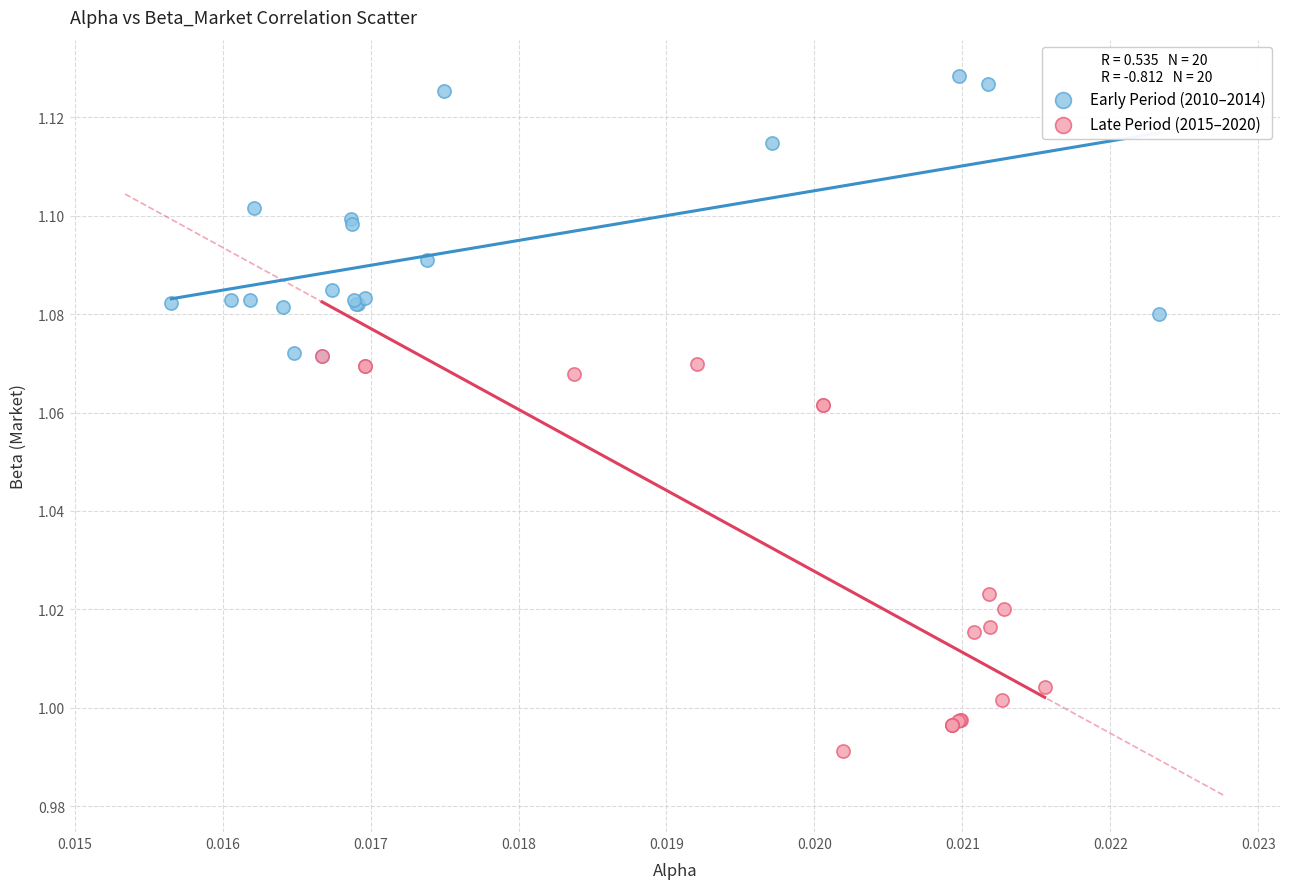

Which series has the widest spread of Y values?

Late Period (2015–2020)